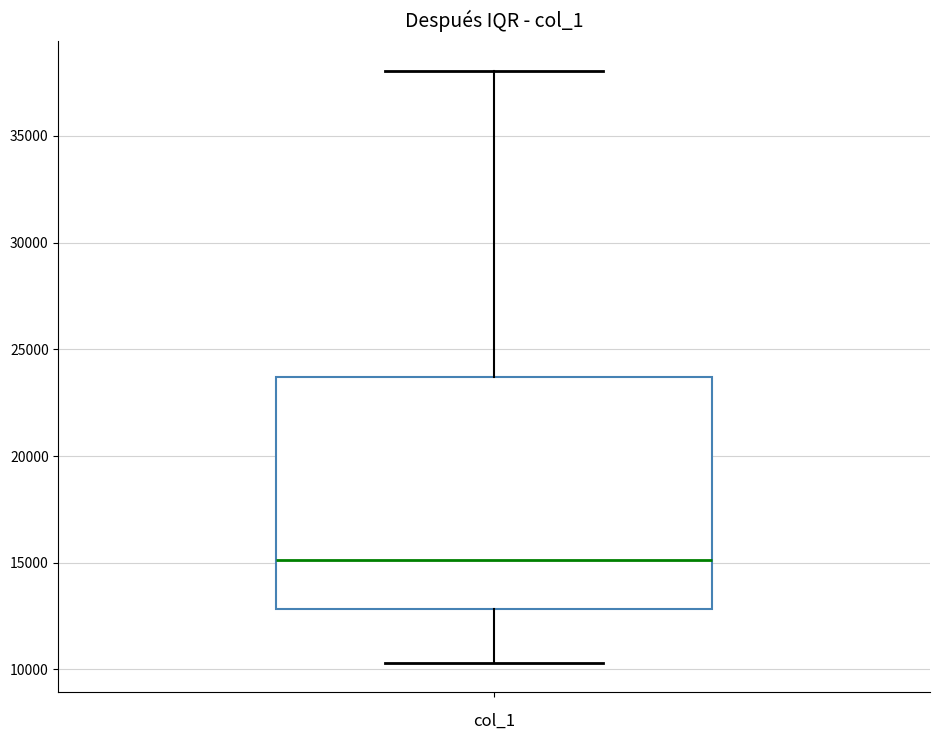

Read this box plot against the y-axis: the position of the median line, the range covered by the box, and the ends of both whiskers. The values are not printed on the chart, so give them approximately, as read against the axis.

median 15000, box 13000 to 23500, whiskers 10500 to 38000